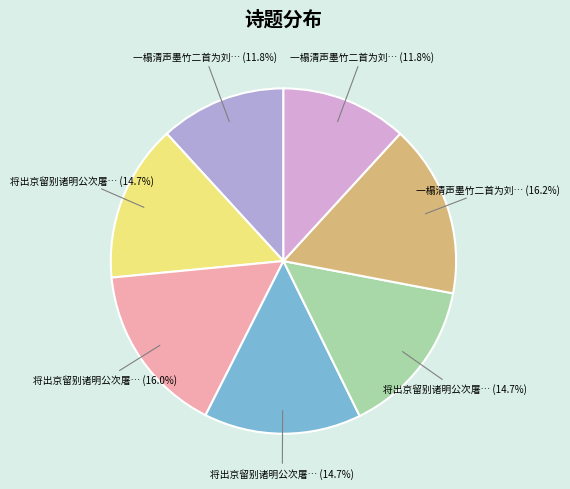

Is there a majority slice in this chart?

No